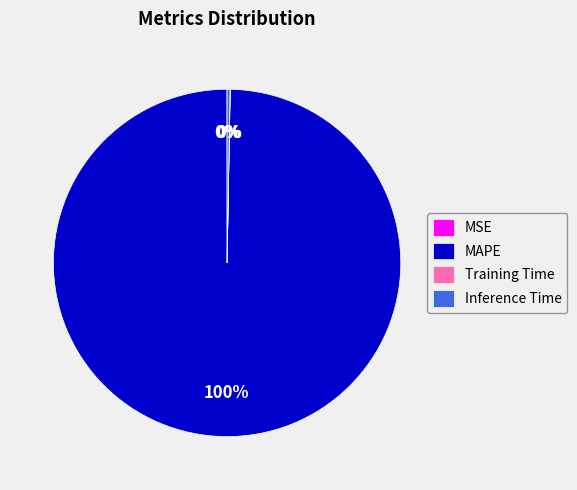

Which slice is the largest?

MAPE